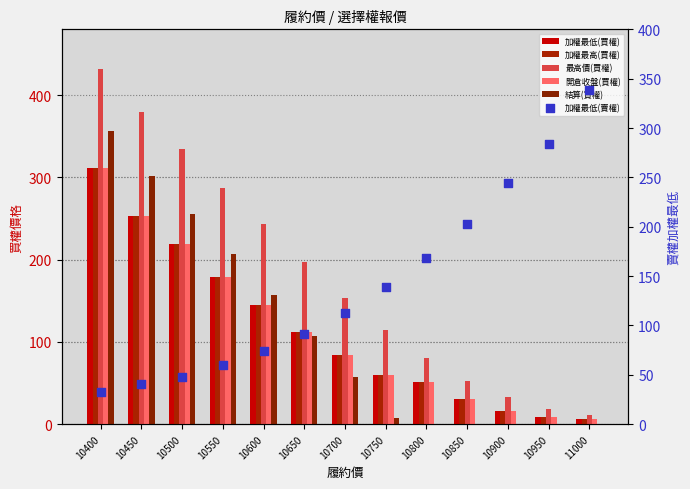

Which series contains the lowest Y value?

結算(買權)